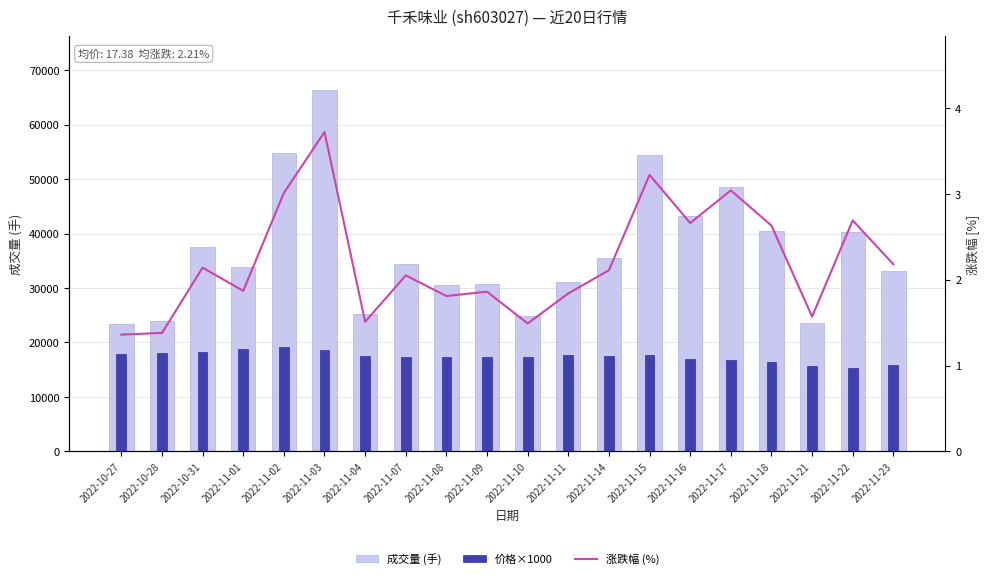

What is the highest value of the 涨跌幅 (%) series?

3.7